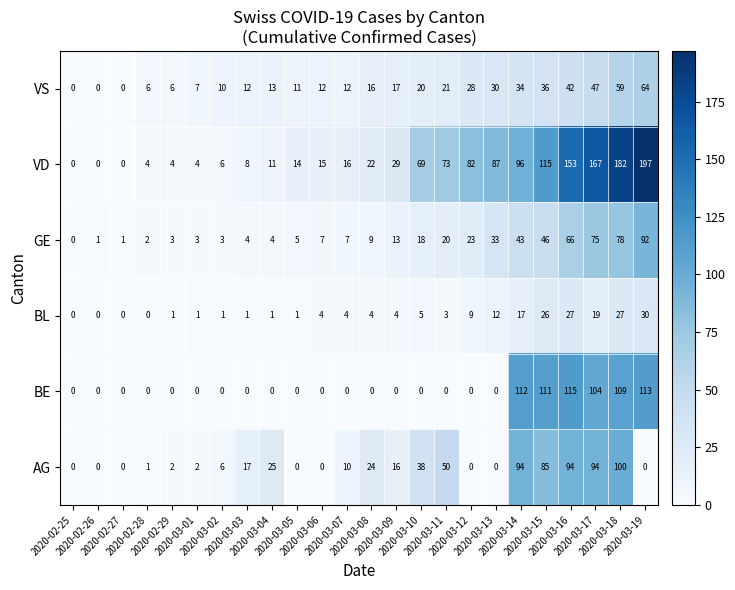

What is the total value across all series at 2020-02-28?

13